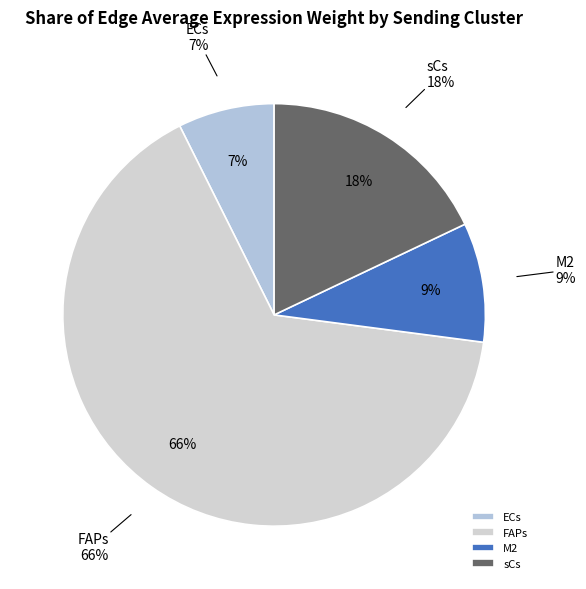

The M2 slice represents 9% of the pie. True or false?

True